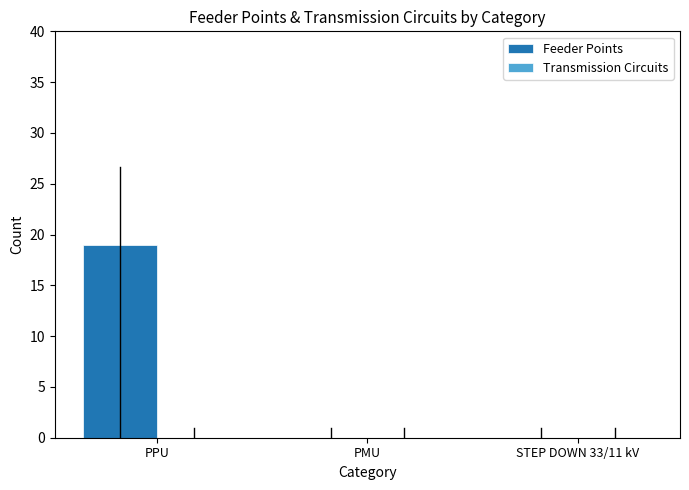

Which has a higher value, PMU or PPU?

PPU